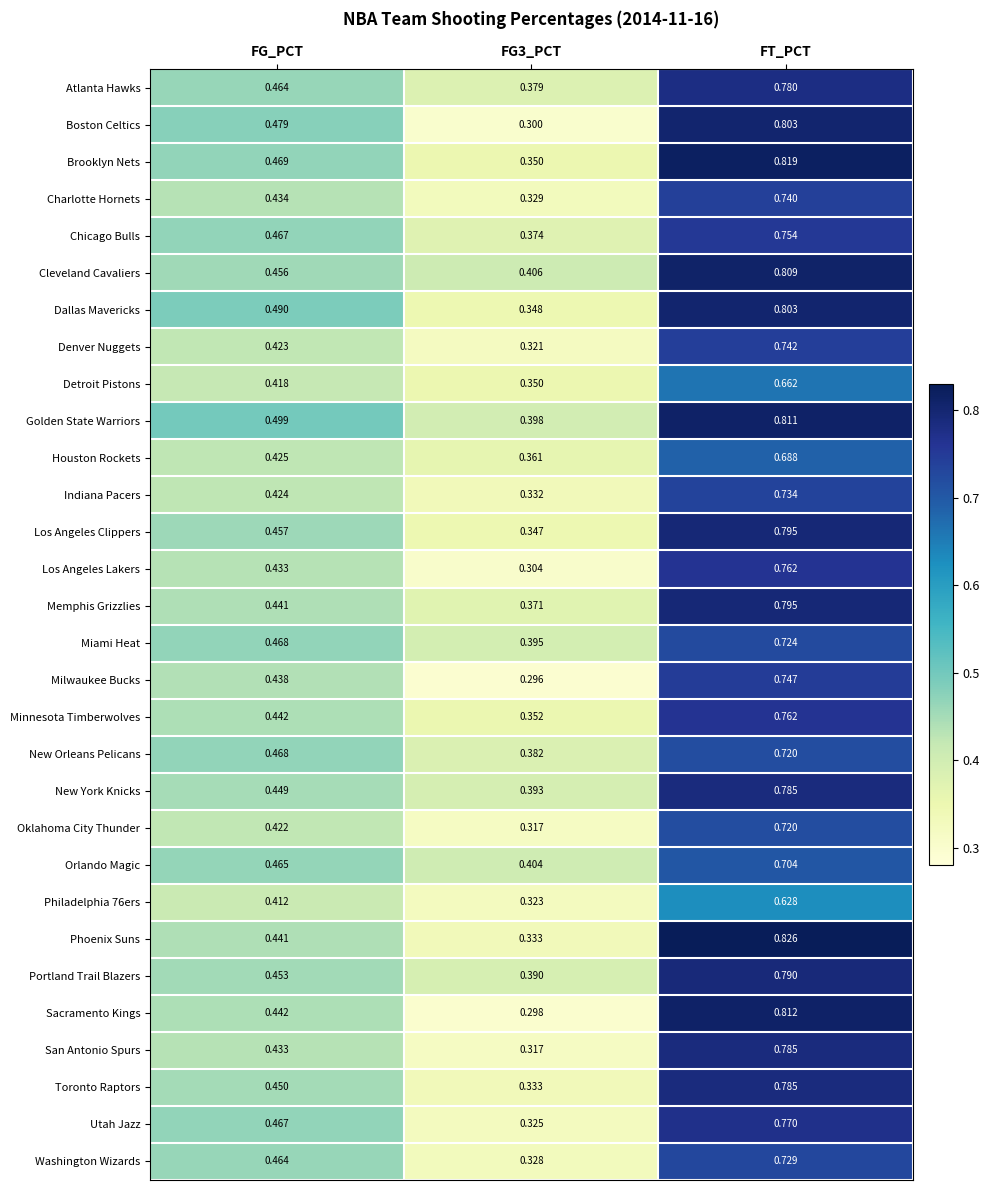

At which category is the sum across all series the highest?

FT_PCT